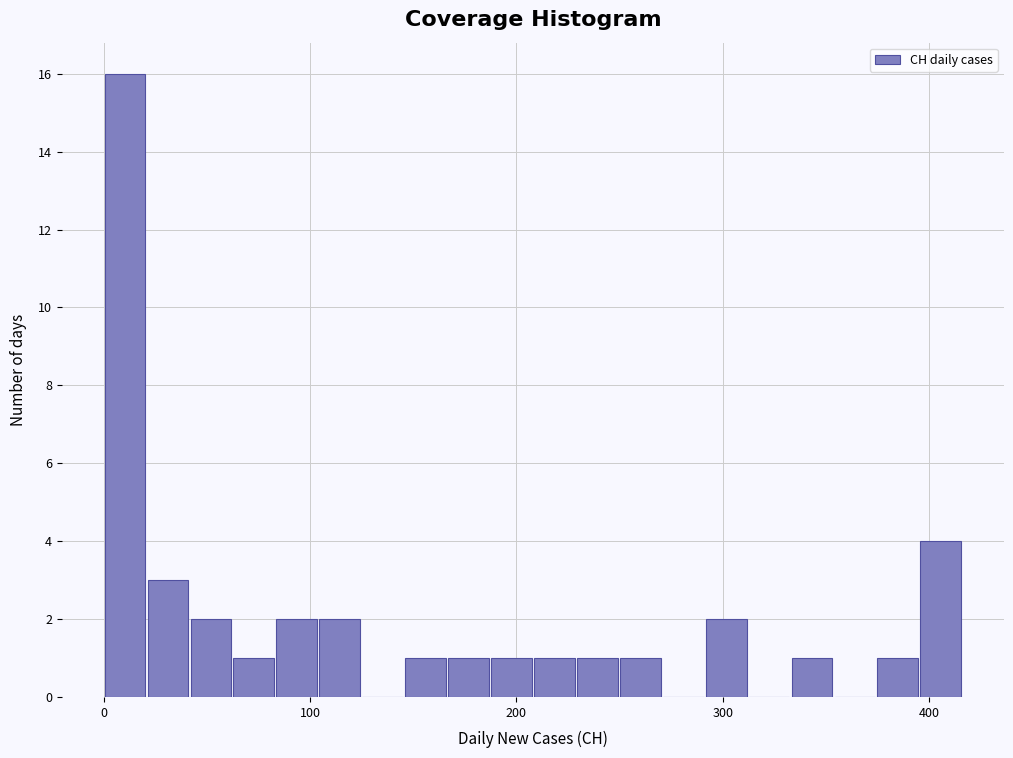

Around what value on the x-axis is the tallest bar? Give the approximate position of its centre, as read against the axis.

10